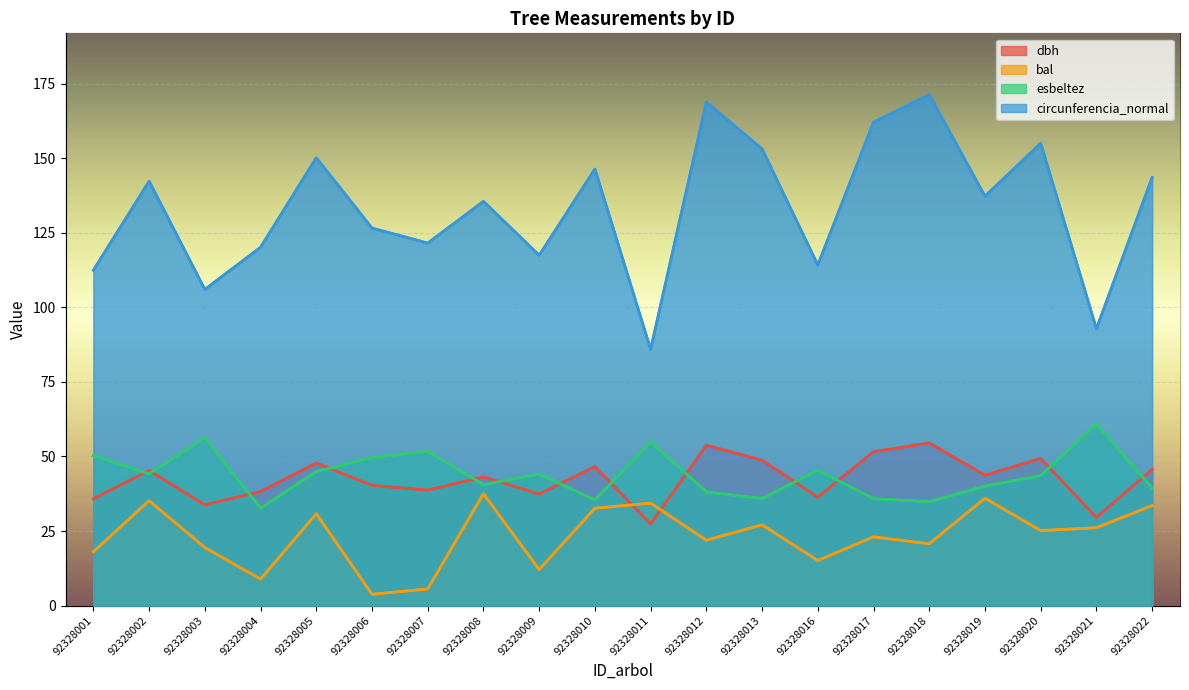

Which series has the widest spread of values?

circunferencia_normal